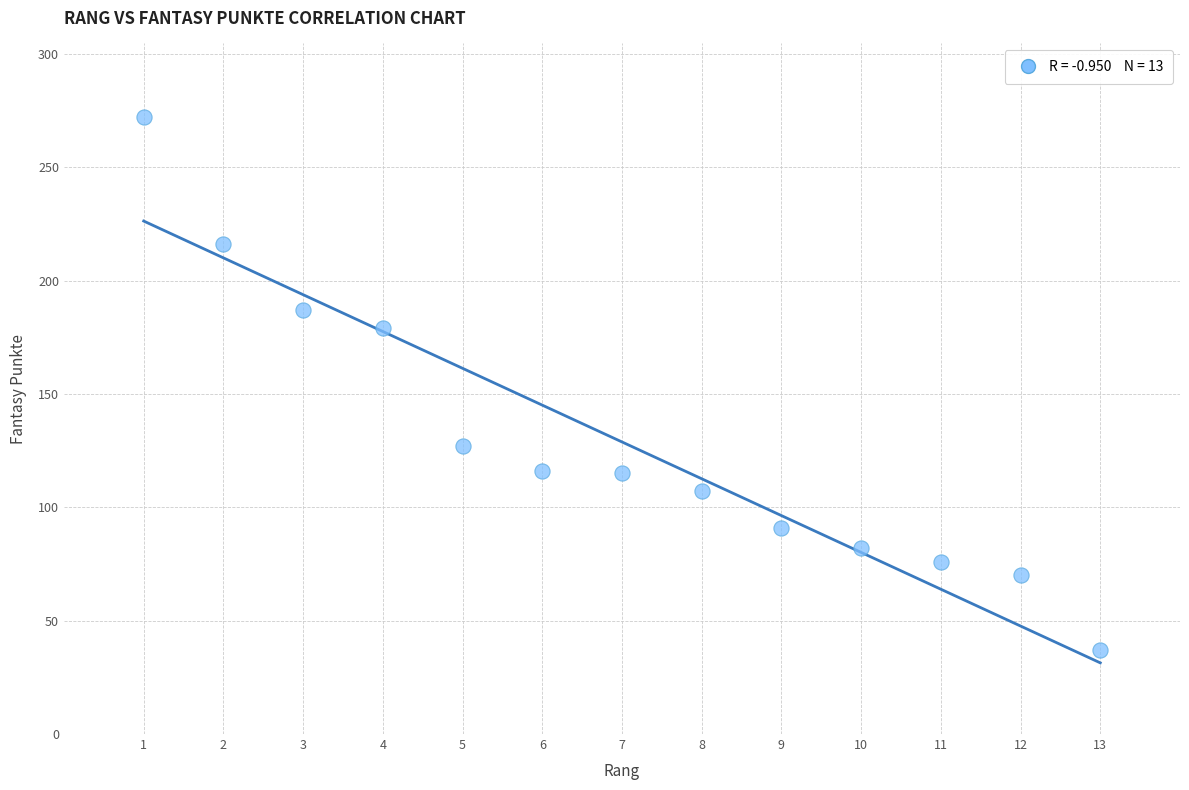

What is the range of Y values (max minus min)?

235